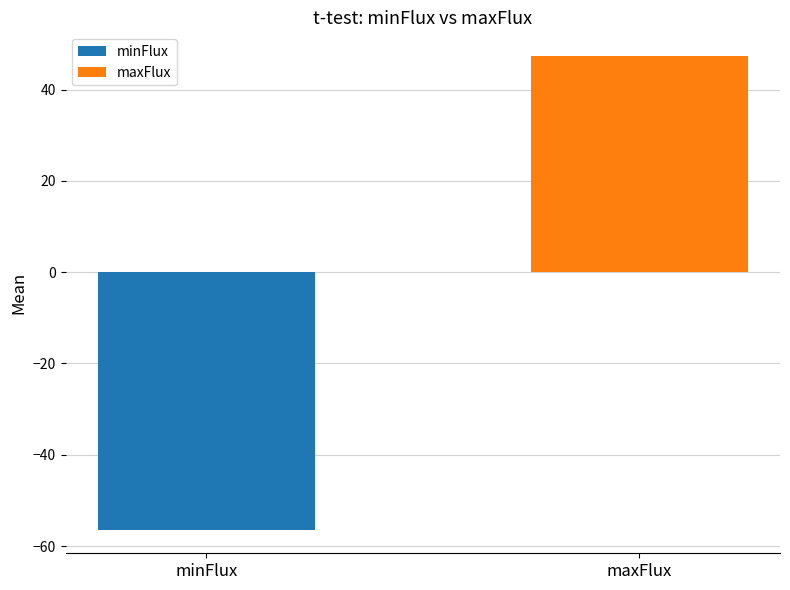

Which series has the widest spread of values?

minFlux